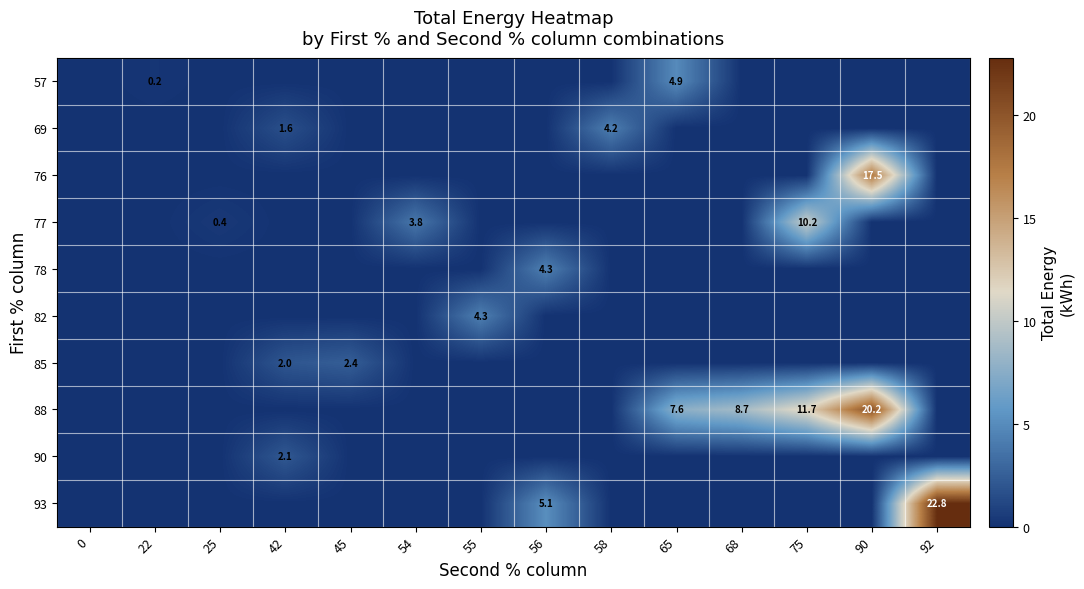

Count the number of categories in the chart.

14